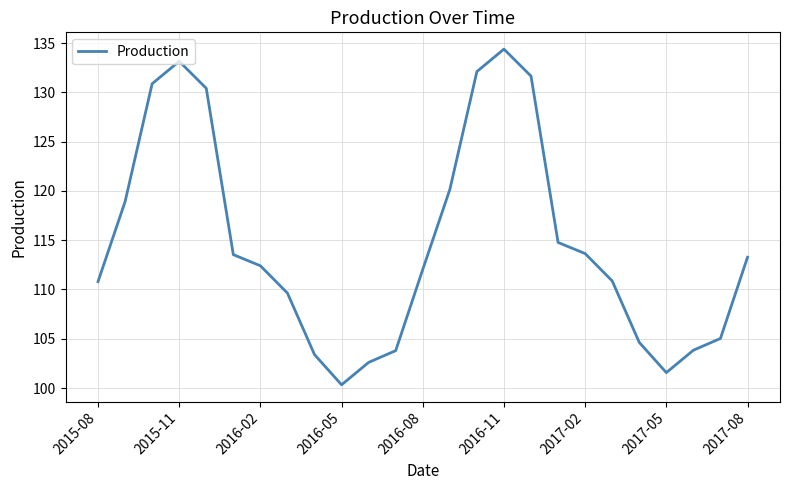

What is the maximum value shown in the chart?

134.4